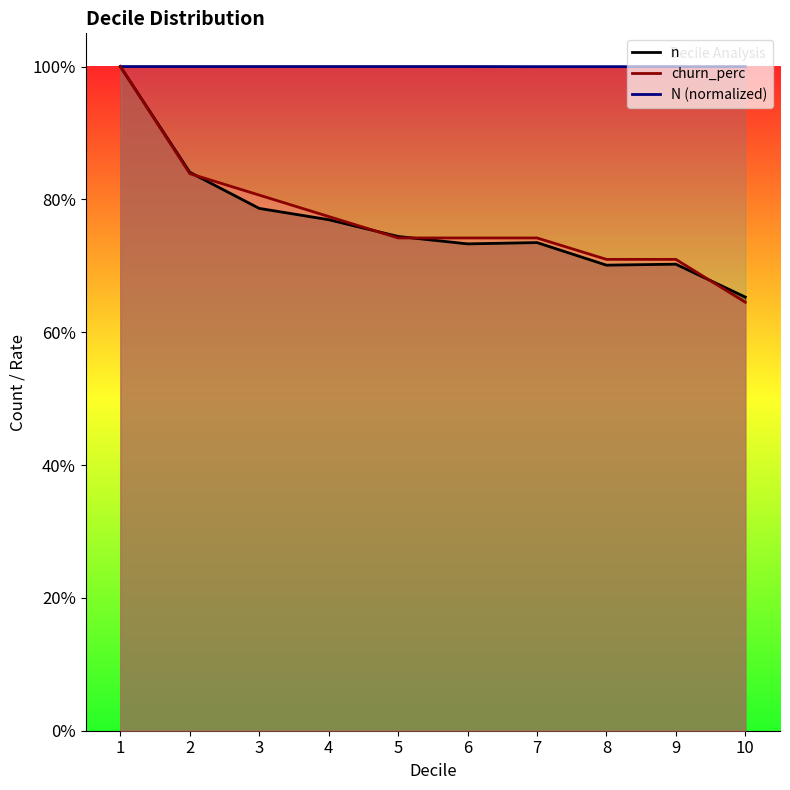

What is the difference between the highest and lowest values at 3?

0.2